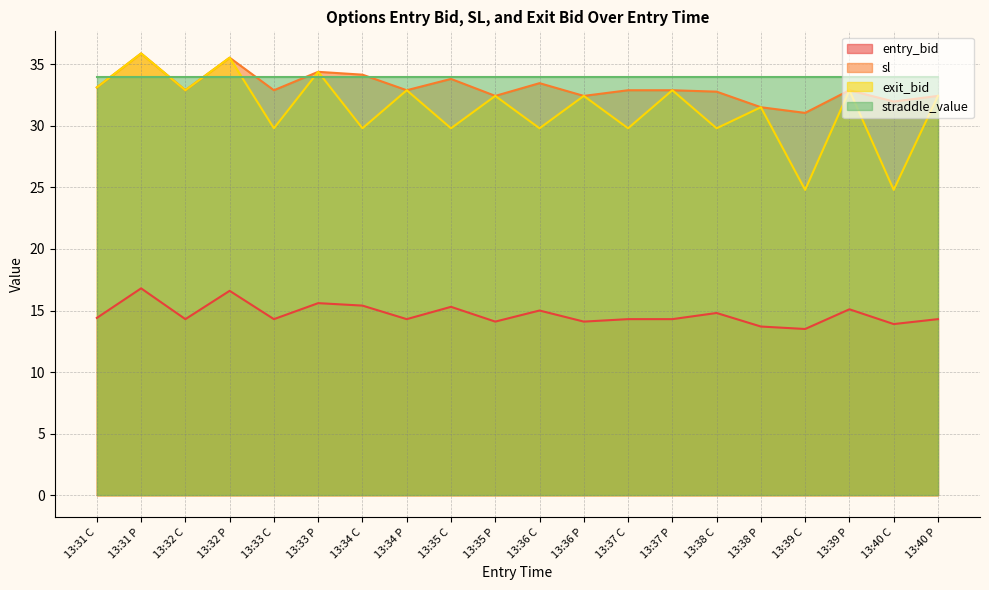

At which label is exit_bid closest to 30?

13:33 C